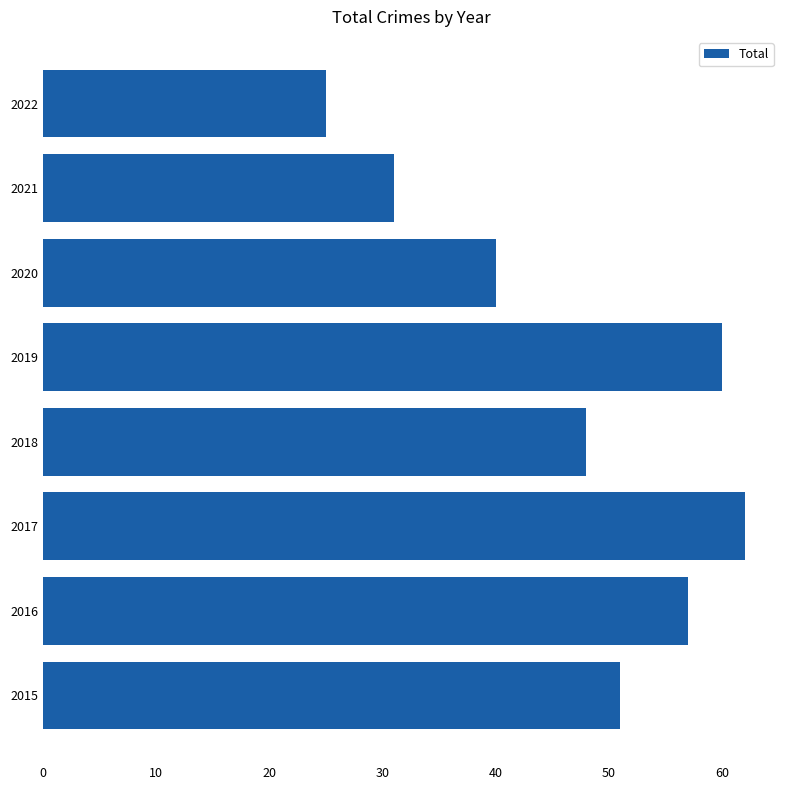

Does the chart contain stacked bars?

No